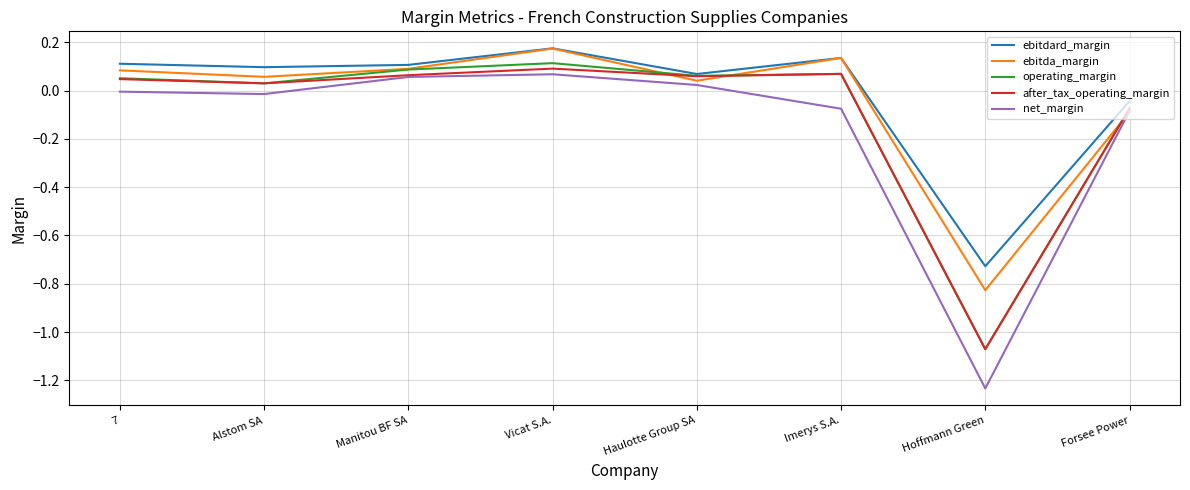

At which category is the sum across all series the highest?

Vicat S.A.